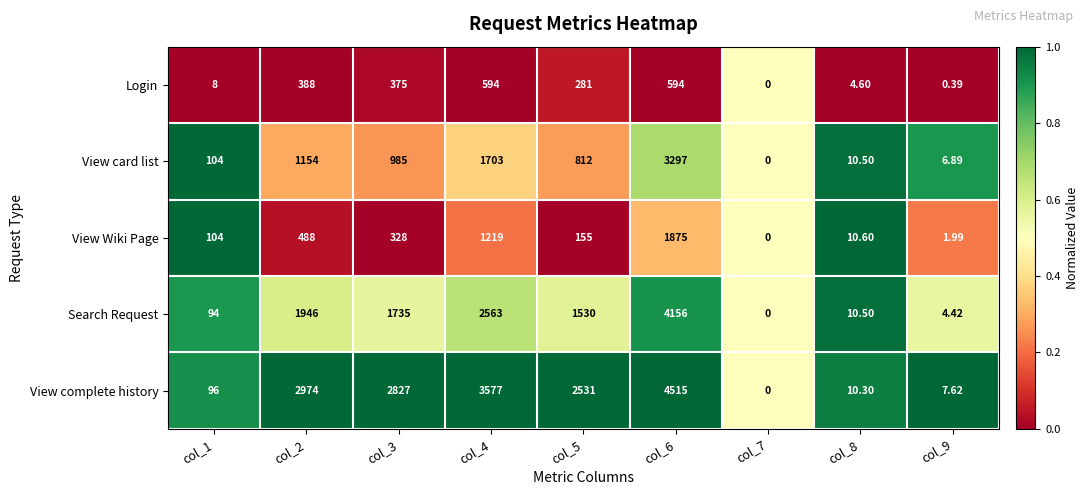

Rank the series by their maximum value, from highest to lowest.

View complete history, Search Request, View card list, View Wiki Page, Login